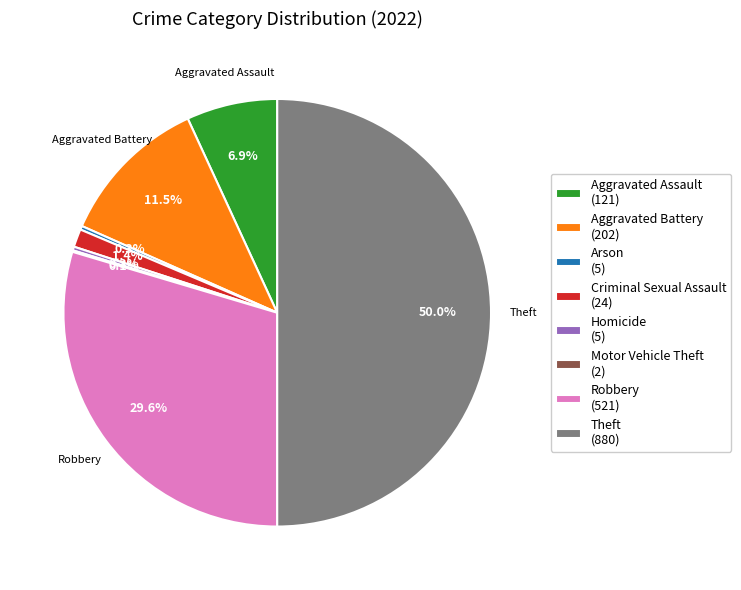

Is Criminal Sexual Assault (24) the majority of the pie?

No